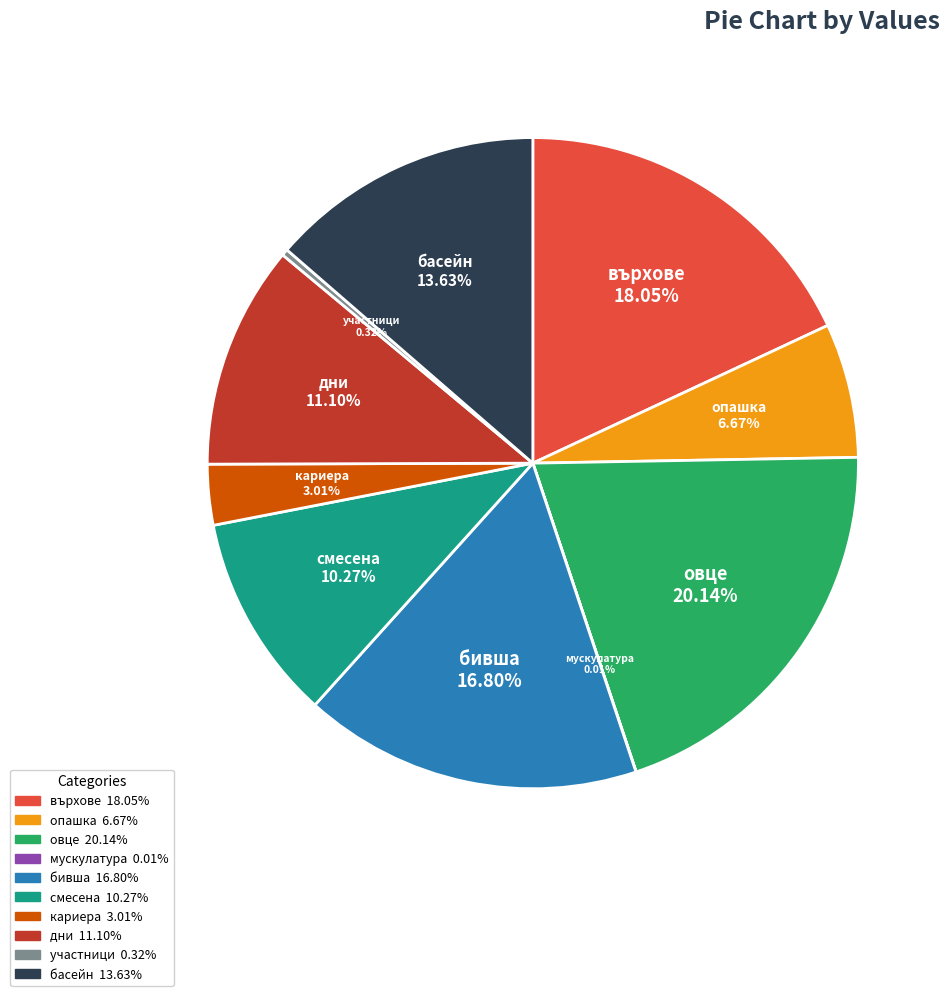

To the nearest percent, what is the combined percentage of смесена and басейн?

24%